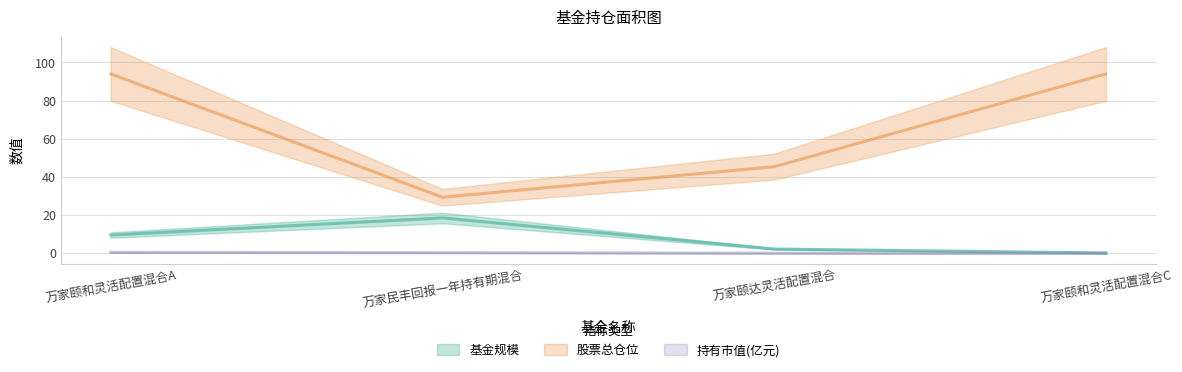

Which has a higher value, 万家民丰回报一年持有期混合 or 万家颐和灵活配置混合C?

万家民丰回报一年持有期混合